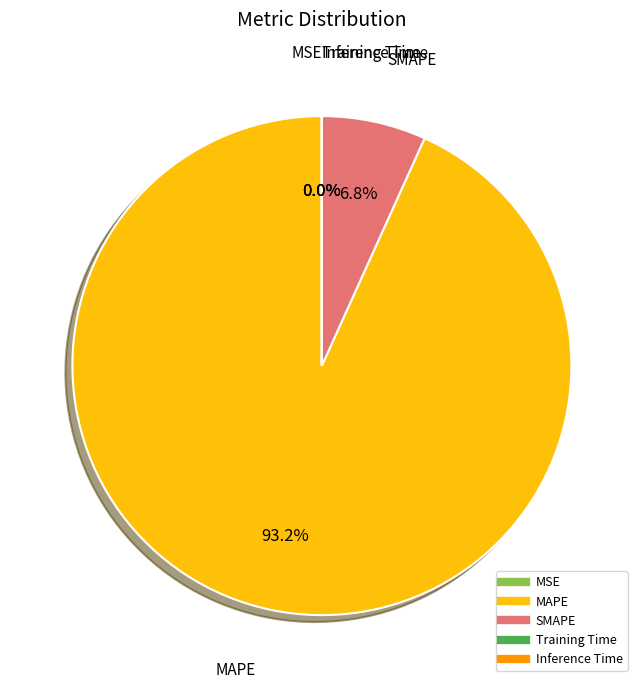

What is the largest slice in the pie chart?

MAPE